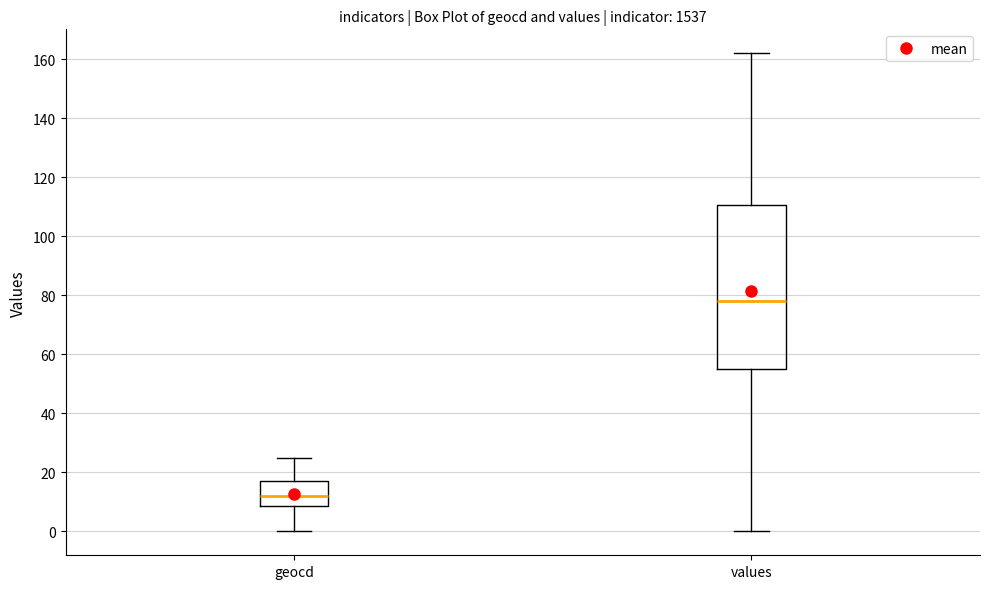

Where is the lower edge of the box for geocd on the y-axis? The values are not printed on the chart, so give them approximately, as read against the axis.

8